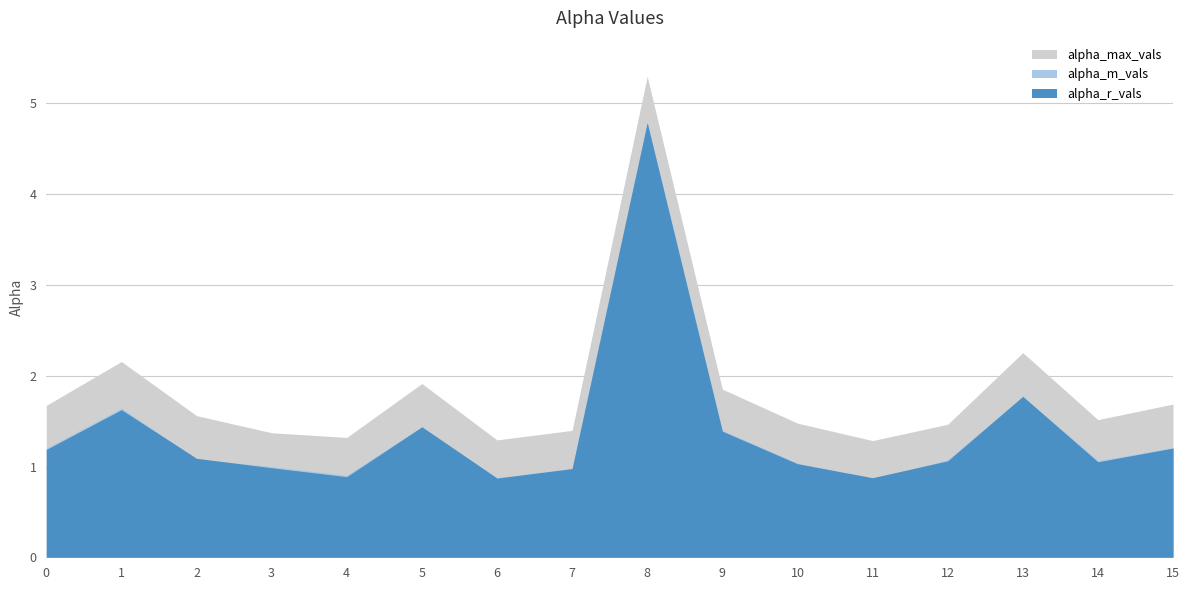

The value of alpha_r_vals at 15 is 0.3. True or false?

False